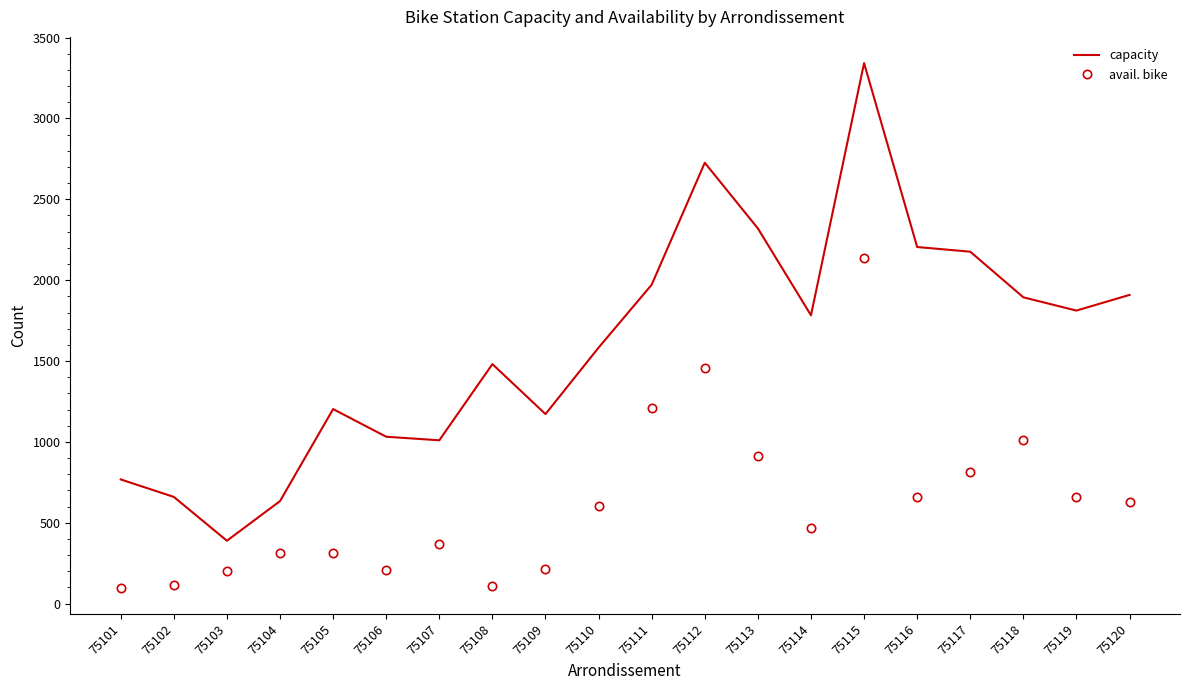

What is the difference between the maximum and minimum values in the avail. bike series?

2038